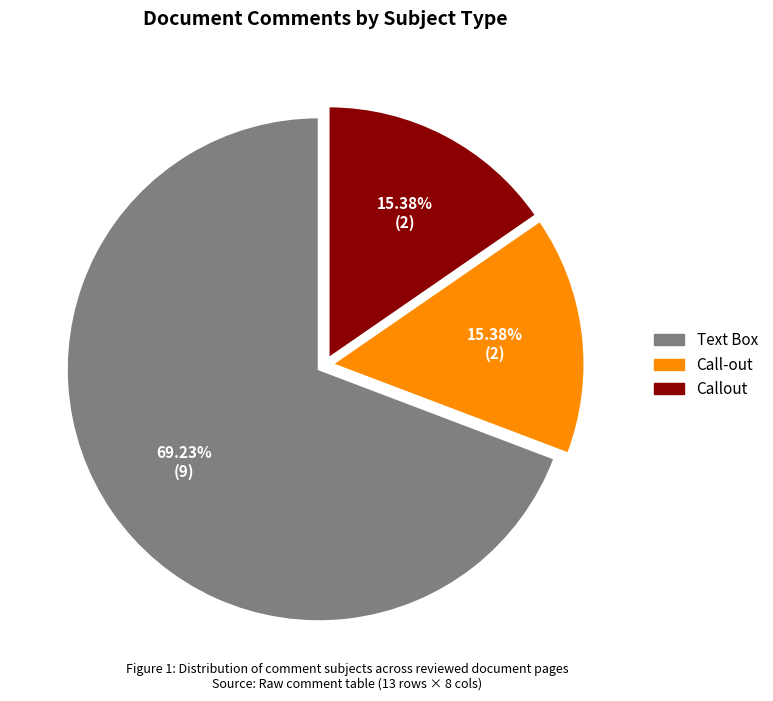

To the nearest percent, what is the difference between the largest and smallest slice percentages?

54%